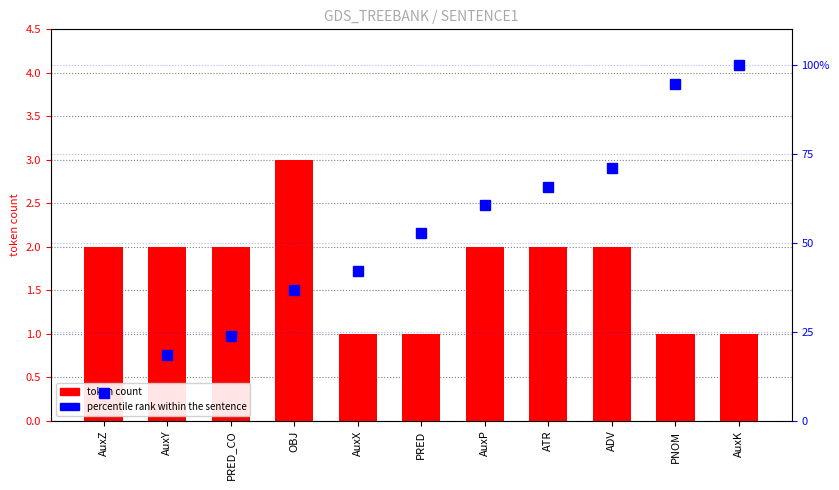

What is the sum of the token count values at AuxY and PRED?

3.0